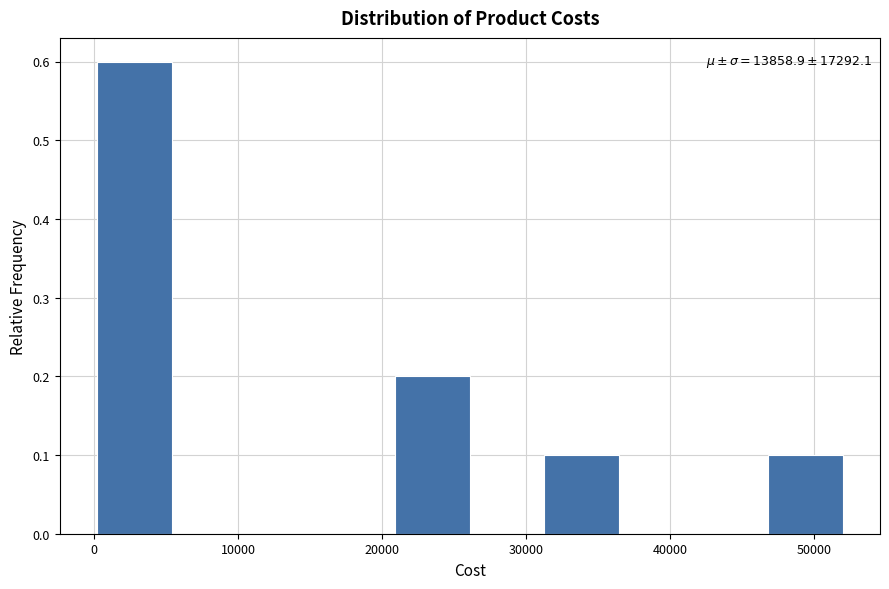

Over which range of the x-axis is the bar tallest?

0 to 5000